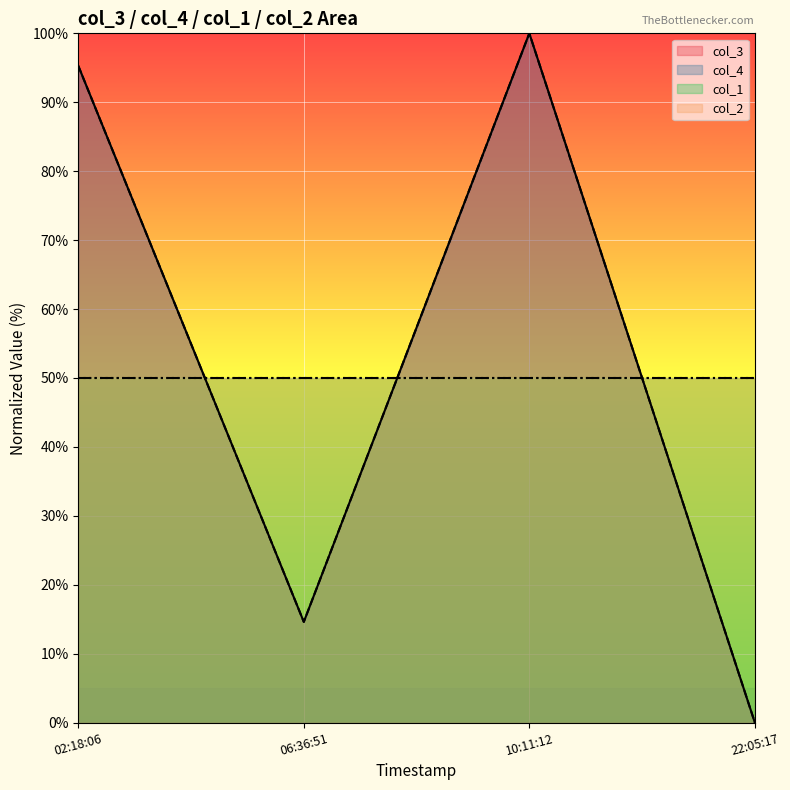

What is the difference between the col_3 values at 22:05:17 and 10:11:12?

100.0